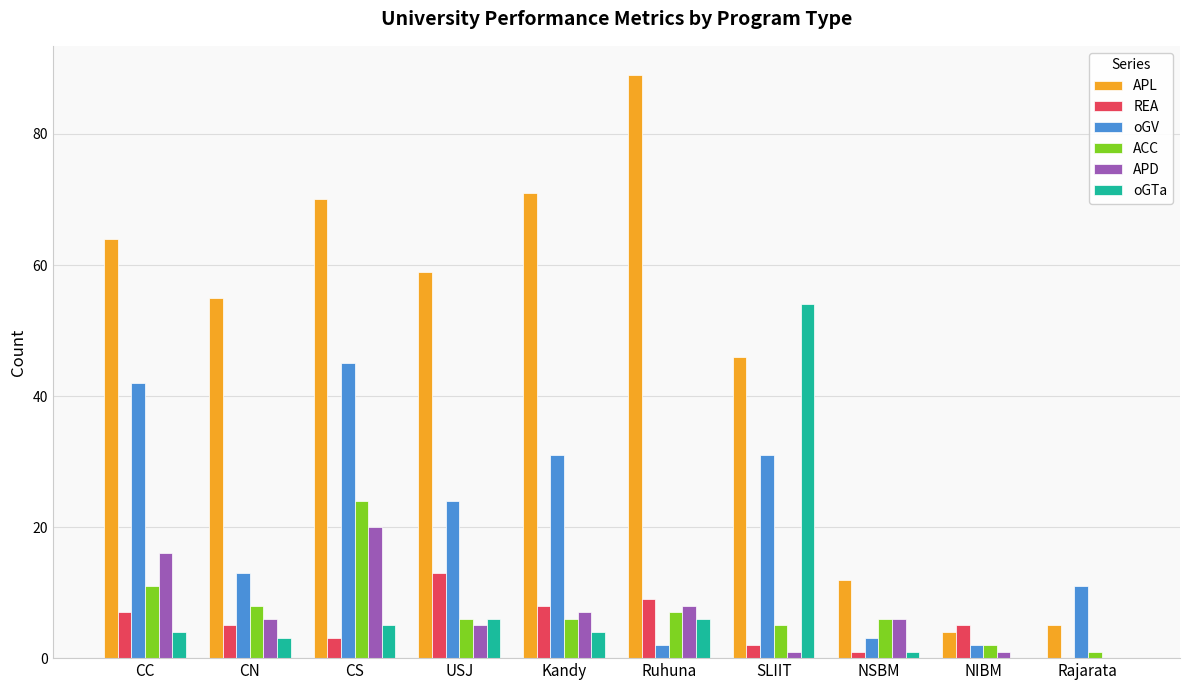

The value of oGTa at CS is 5. True or false?

True